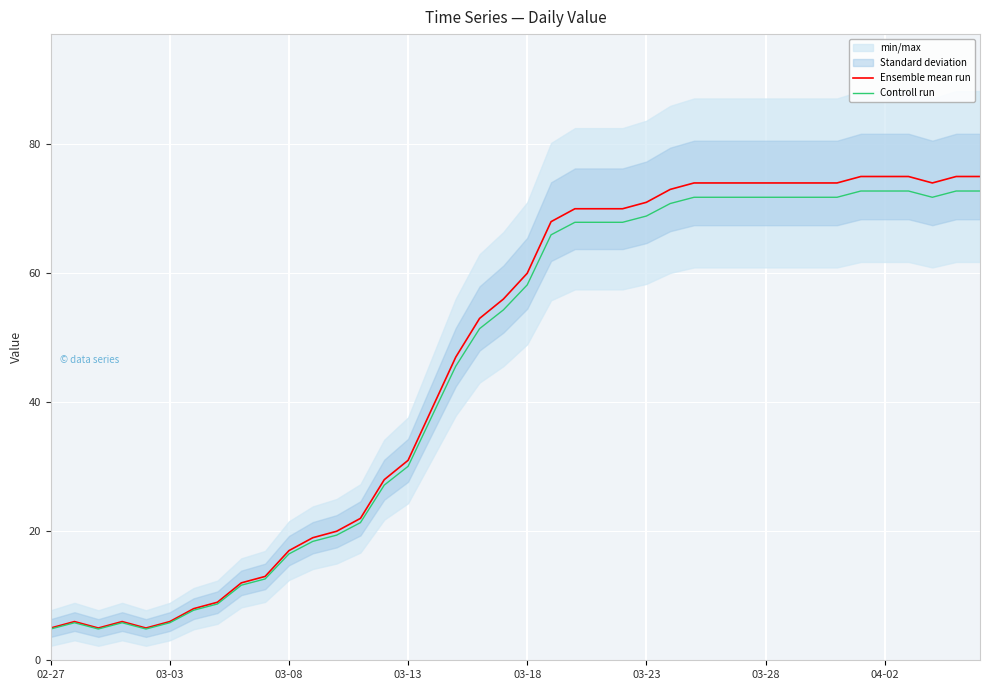

Which series has the largest range (max minus min)?

Ensemble mean run